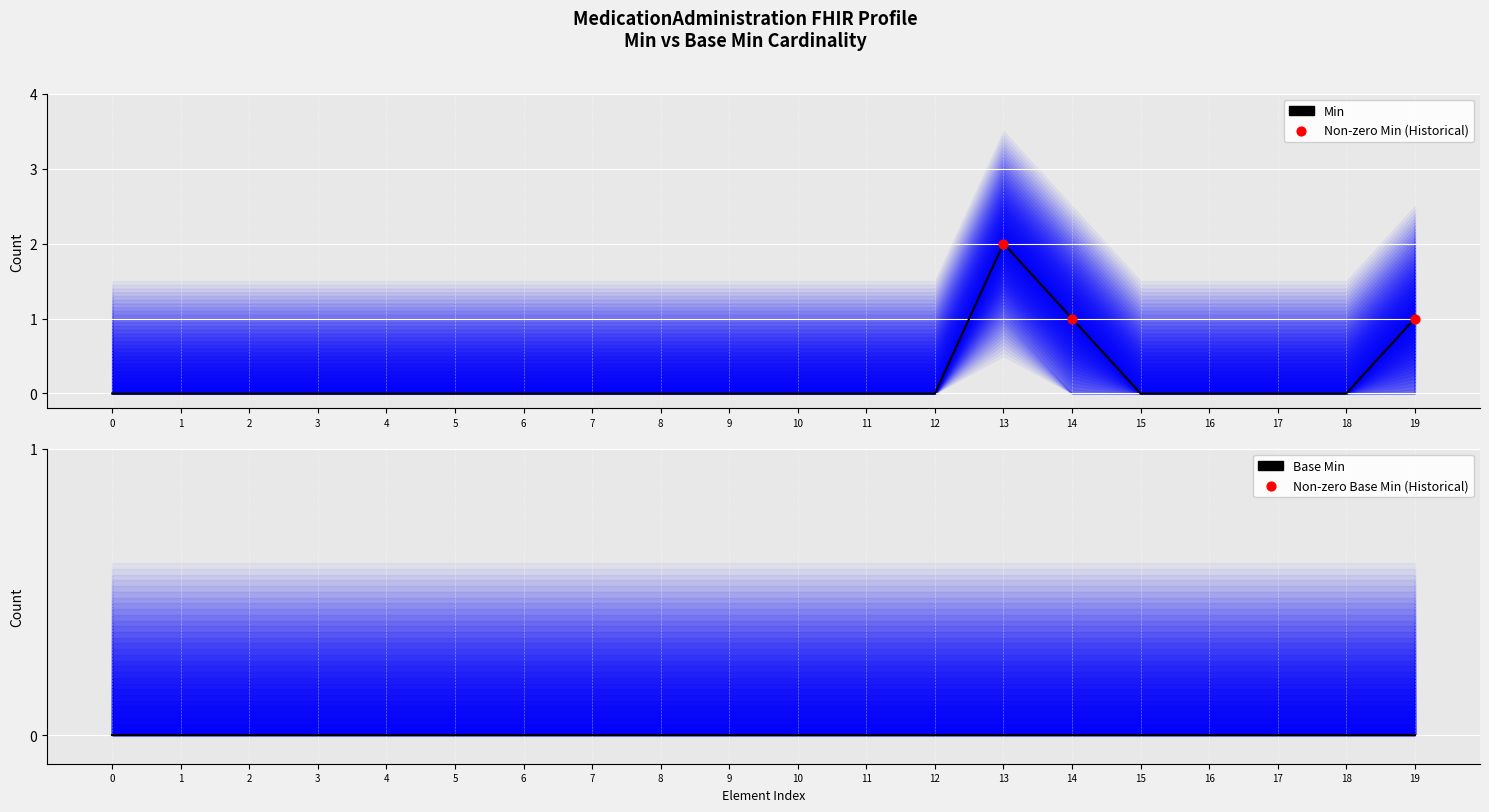

Which series reaches the maximum Y coordinate?

Min